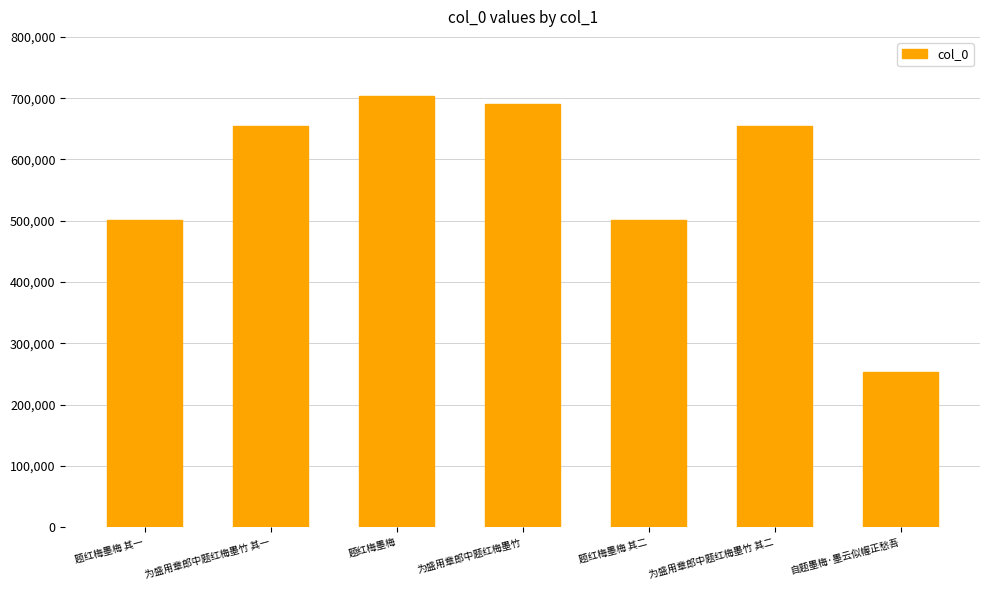

What is the change in value from 题红梅墨梅 其二 to 自题墨梅·墨云似幄正愁吾?

-248476